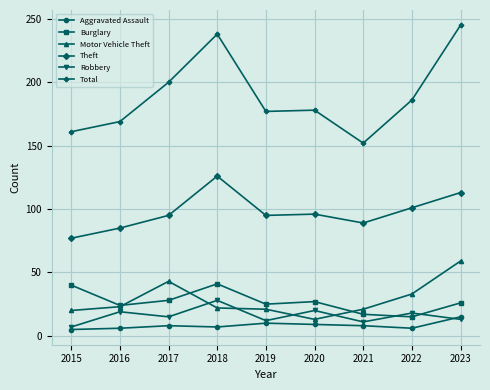

The Robbery series shows 11 at 2021. True or false?

True